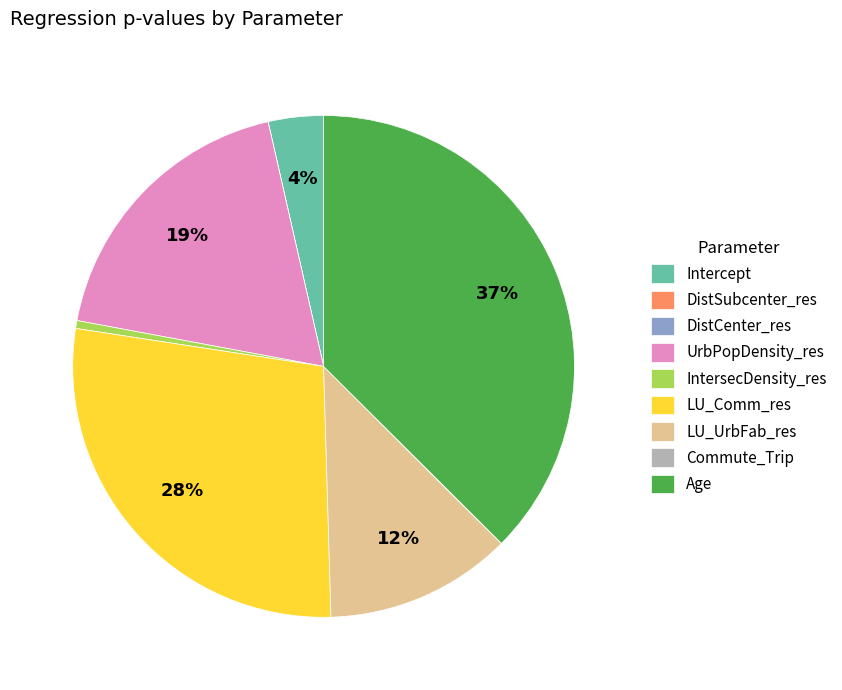

Which category has the biggest portion of the pie?

Age